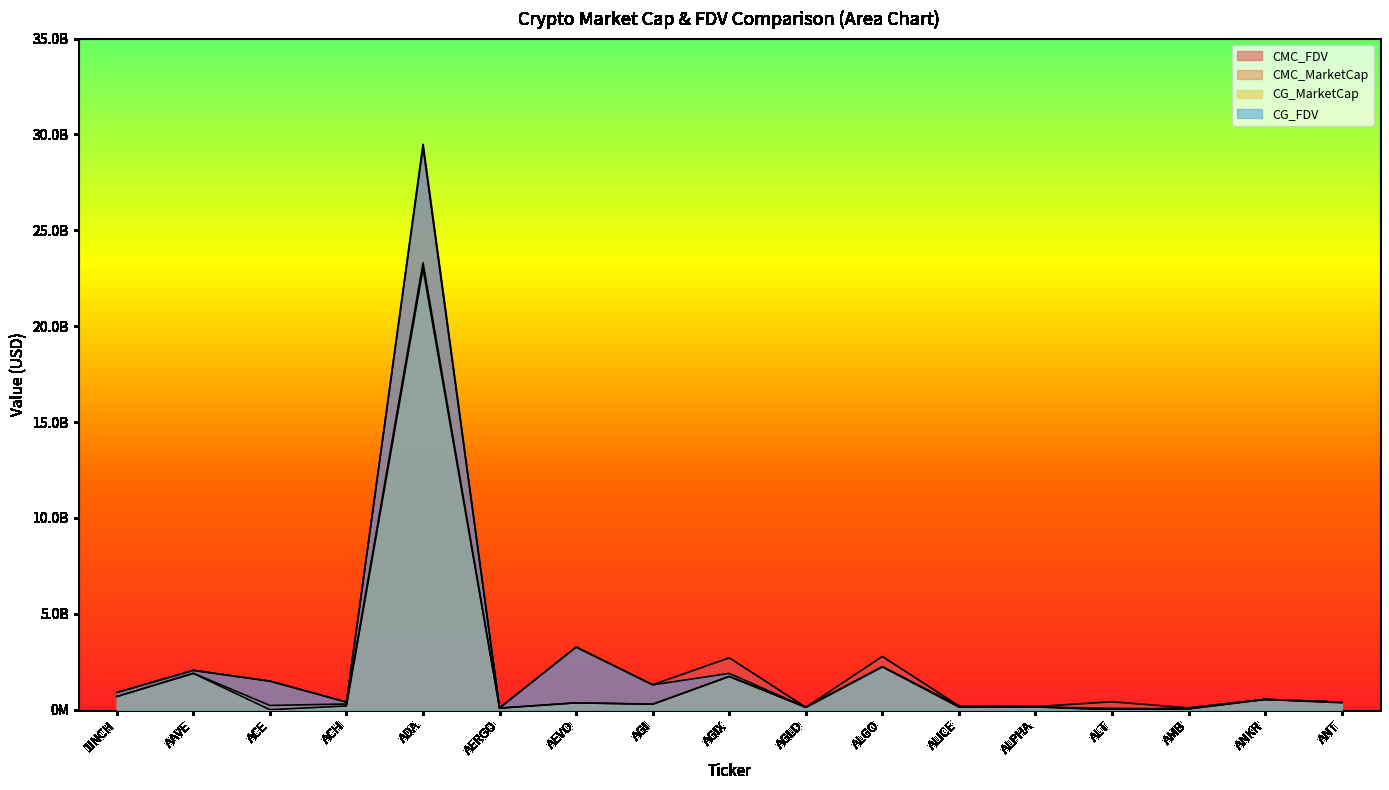

Rank the categories by CMC_FDV value from lowest to highest.

AMB, AERGO, AGLD, ALPHA, ALICE, ANT, ACH, ALT, ANKR, 1INCH, AGI, ACE, AAVE, AGIX, ALGO, AEVO, ADA